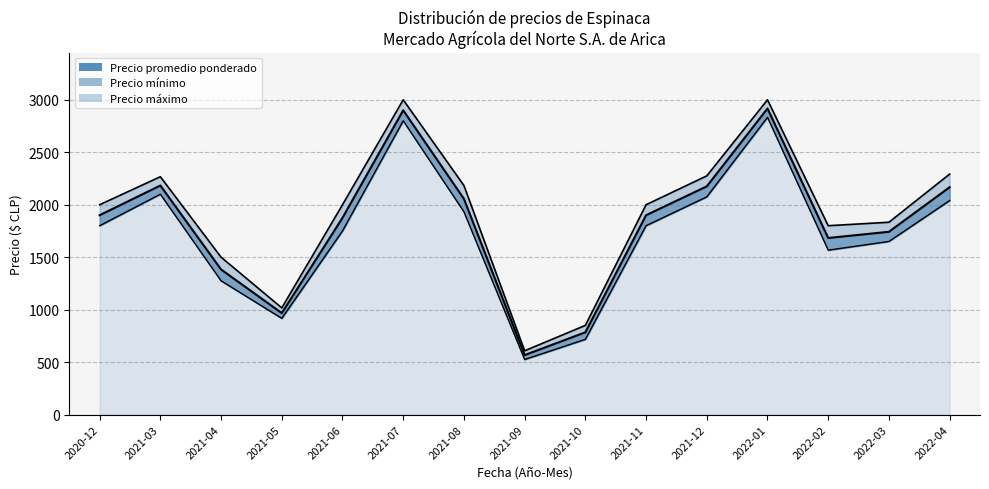

Is it true that Precio maximo equals 896 at 2021-08?

False